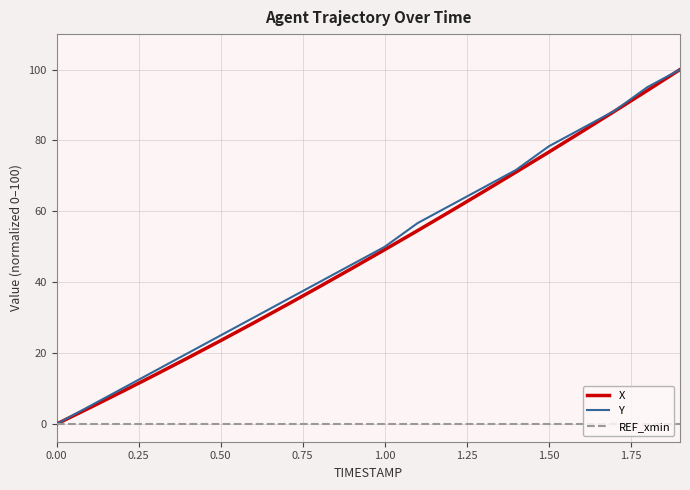

Reading left to right, list all the values displayed in this chart.

X: 0.0	4.5	9.2	13.9	18.7	23.5	28.5	33.6	38.7	43.9	49.2	54.6	60.0	65.5	71.1	76.7	82.4	88.2	94.1	100.0
Y: 0.0	5.0	10.0	15.0	20.0	25.0	30.0	35.0	40.0	45.0	50.0	56.7	61.7	66.7	71.7	78.3	83.3	88.3	95.0	100.0
REF_xmin: 0.0	0.0	0.0	0.0	0.0	0.0	0.0	0.0	0.0	0.0	0.0	0.0	0.0	0.0	0.0	0.0	0.0	0.0	0.0	0.0